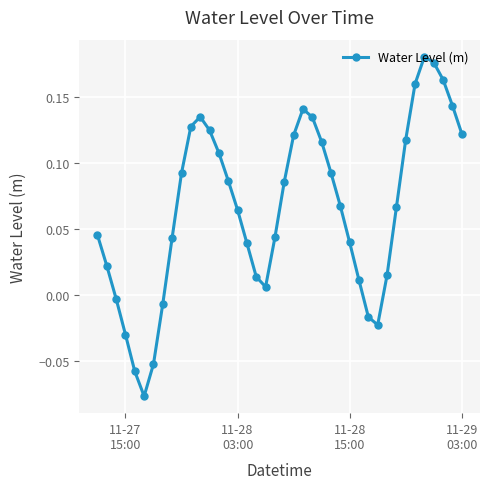

True or false: the data has more than 0 interior local peaks.

True